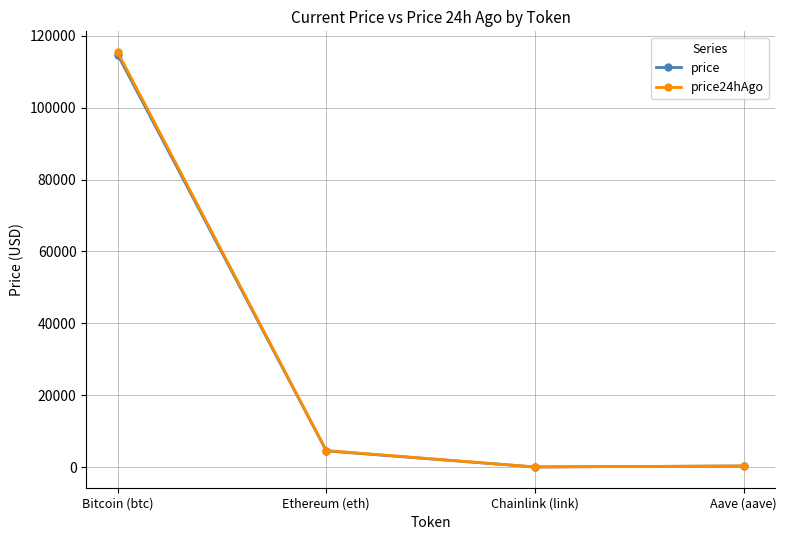

What is the spread (max minus min) of values at Ethereum (eth)?

109.9